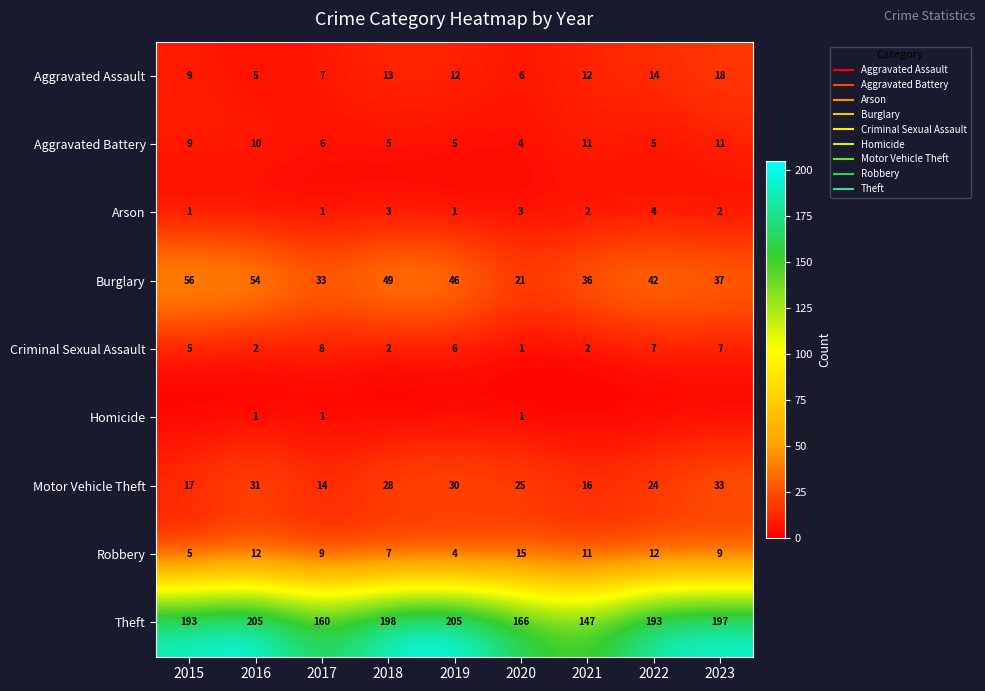

What value does the Aggravated Battery series have at 2020?

4